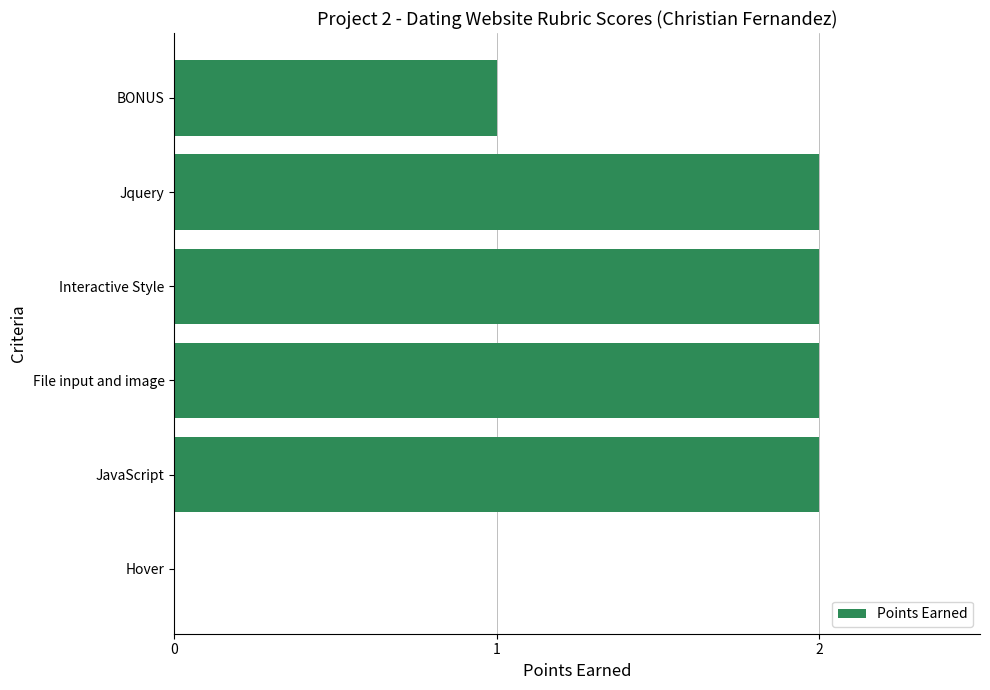

True or false: the data shows 0 at Hover.

True